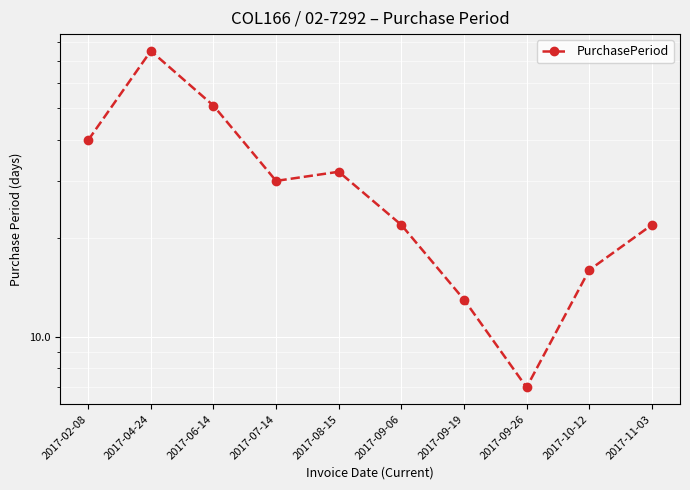

What is the label of the 10th point from the right?

2017-02-08